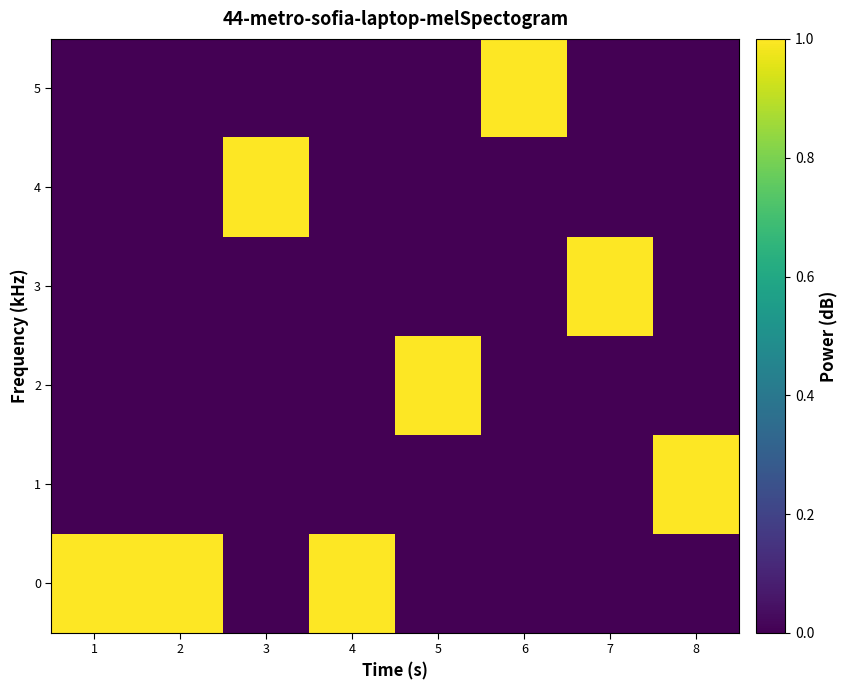

Which category has the lowest value across all series?

3